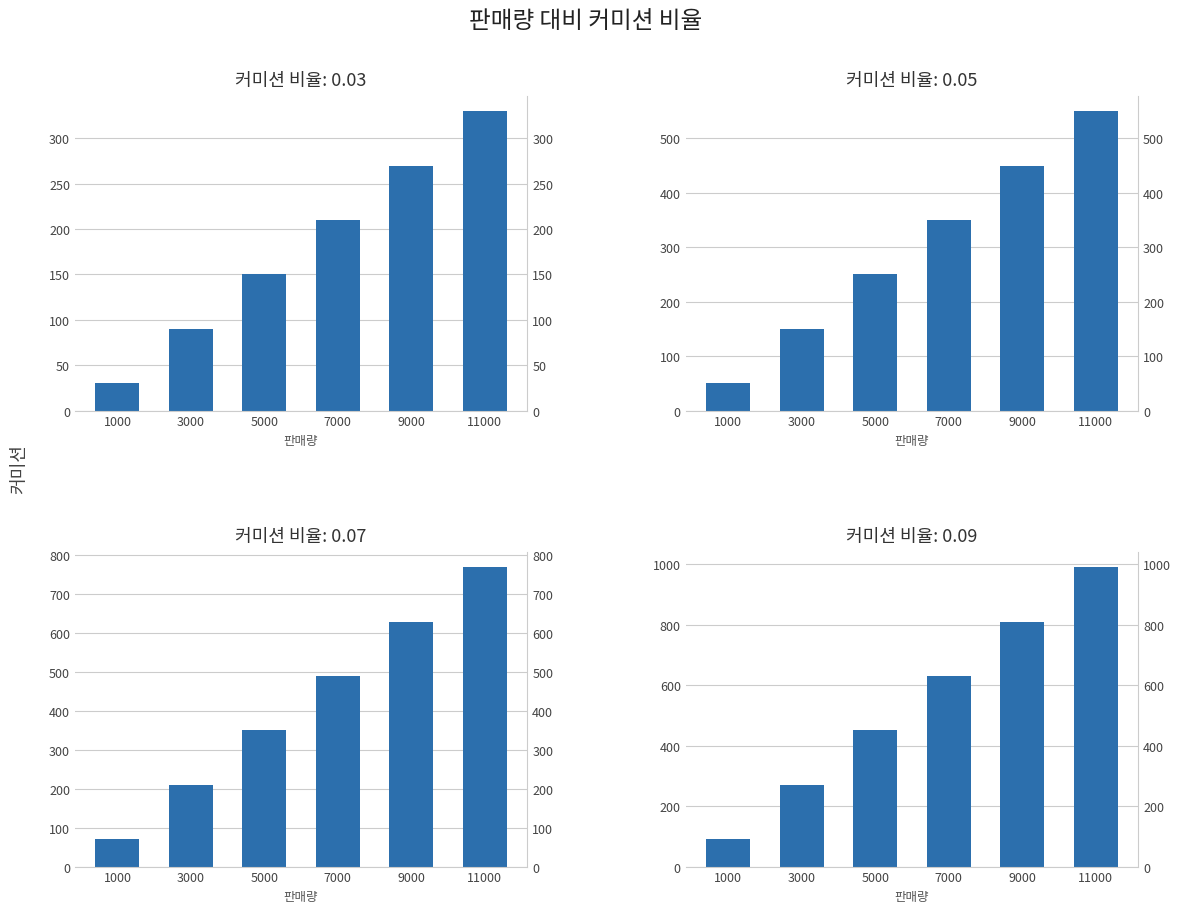

Is the value of 0.09 at 7000 greater than the value of 0.03 at 9000?

Yes